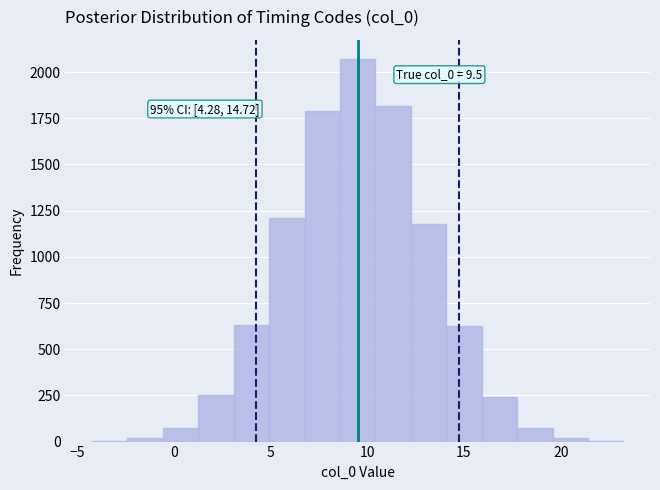

Around what value on the x-axis is the tallest bar? Give the approximate position of its centre, as read against the axis.

9.5